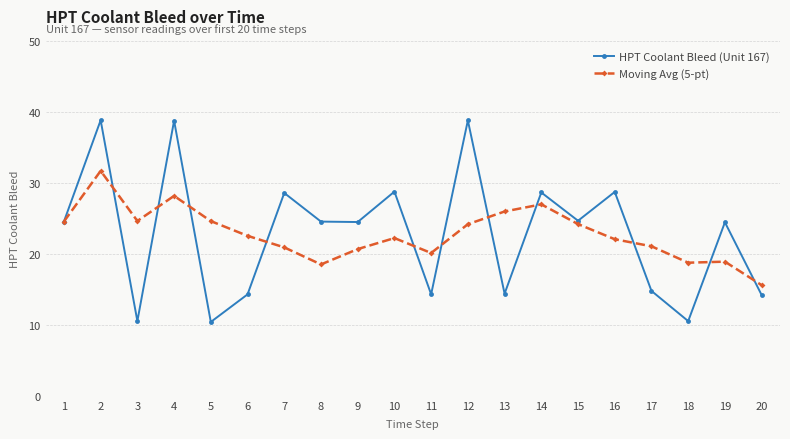

Which series has the widest spread of values?

HPT Coolant Bleed (Unit 167)